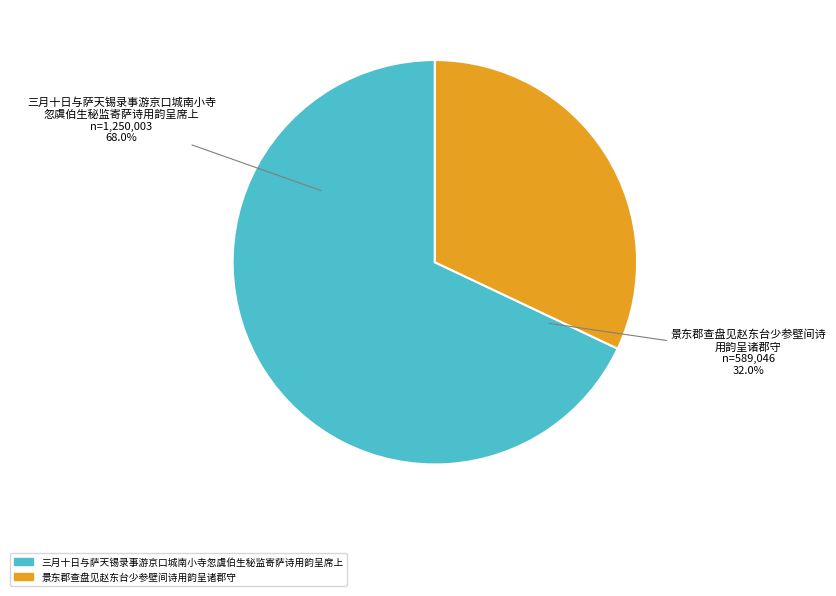

To the nearest percent, what is the combined percentage of 景东郡查盘见赵东台少参壁间诗用韵呈诸郡守 and 三月十日与萨天锡录事游京口城南小寺忽虞伯生秘监寄萨诗用韵呈席上?

100%